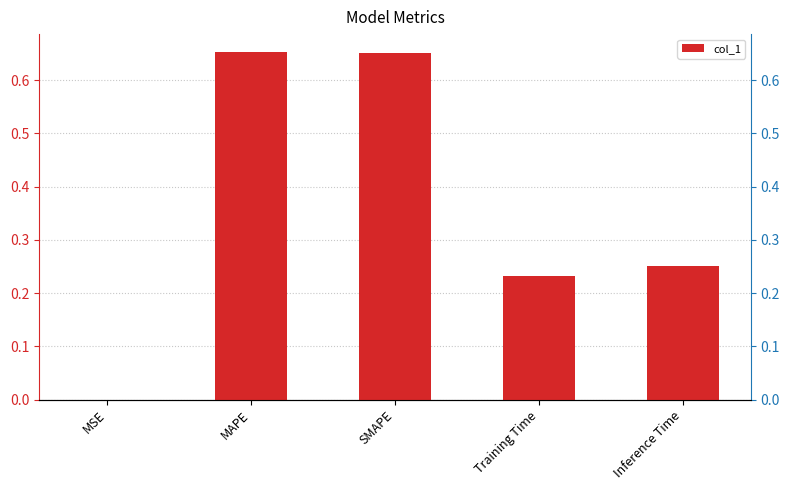

What is the sum of the values at MAPE and MSE?

0.7